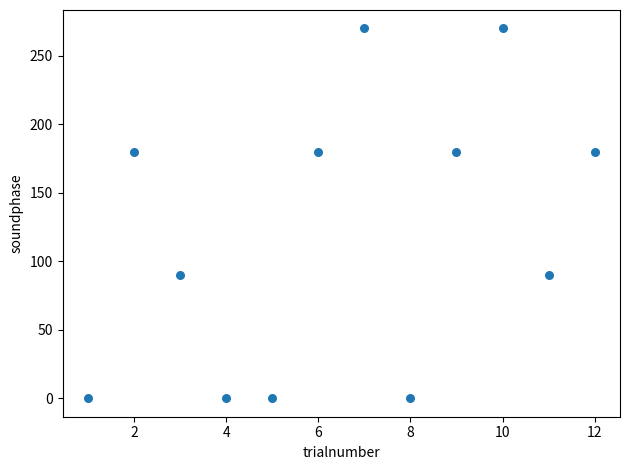

What is the range of Y values (max minus min)?

270